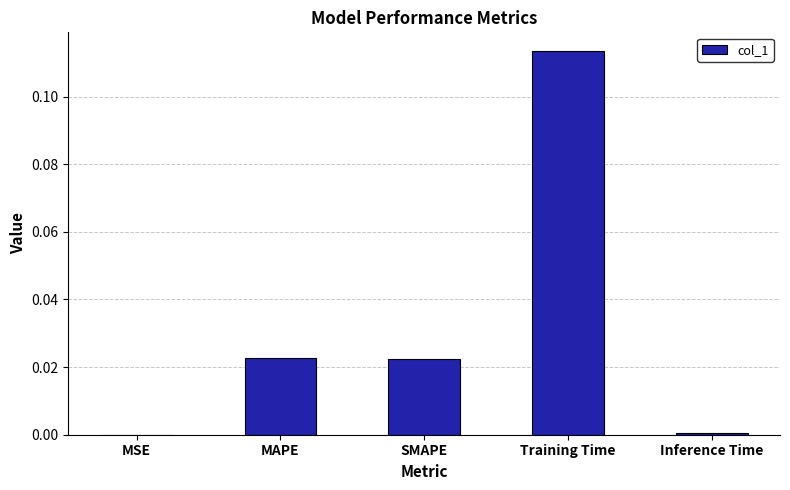

Which category has the highest value across all series?

Training Time